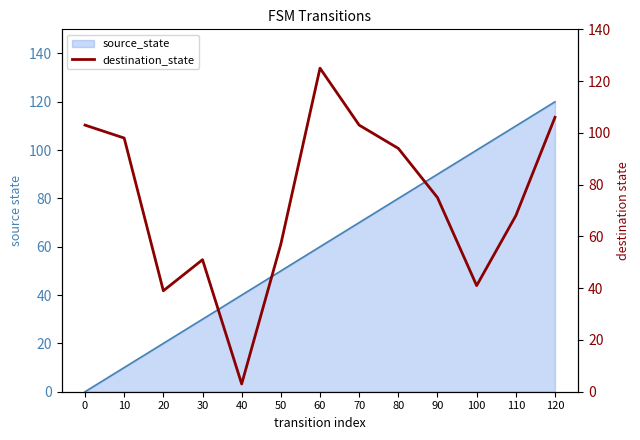

The value of source_state at 30 is 30. True or false?

True